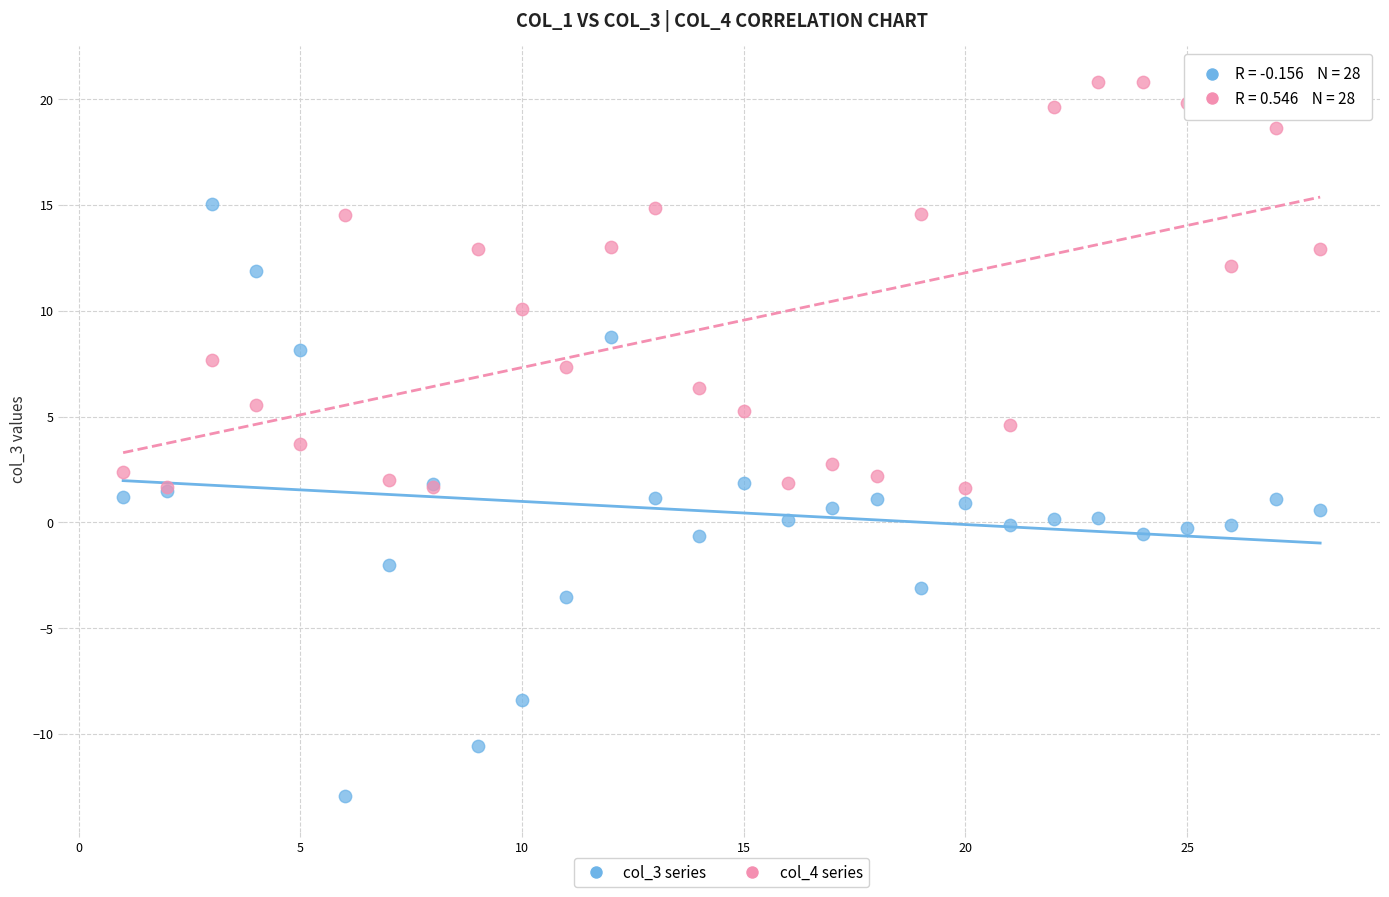

Which series reaches the minimum Y coordinate?

col_3 series